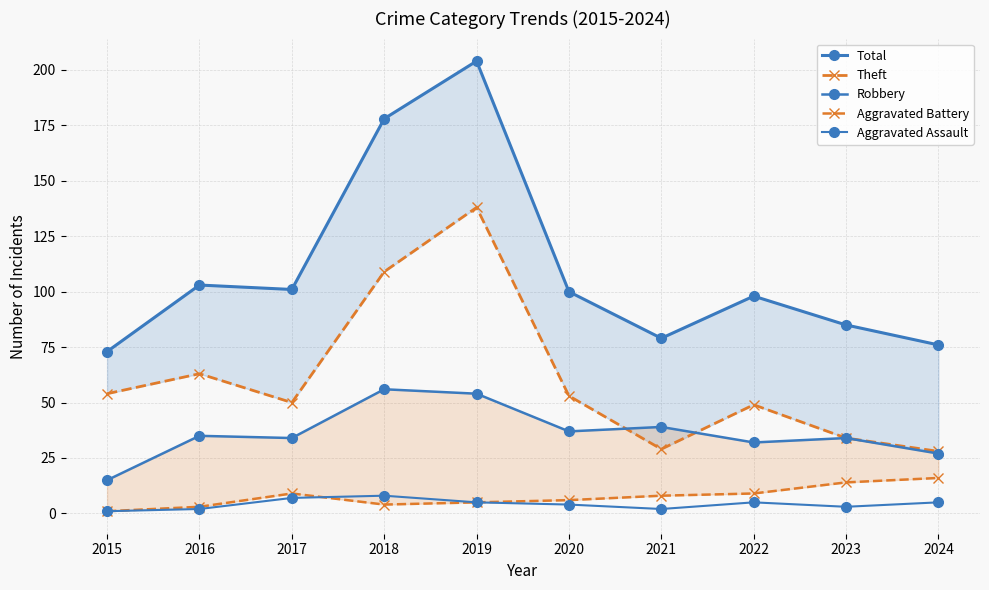

What is the value of the Total point at the 3rd from the left?

101